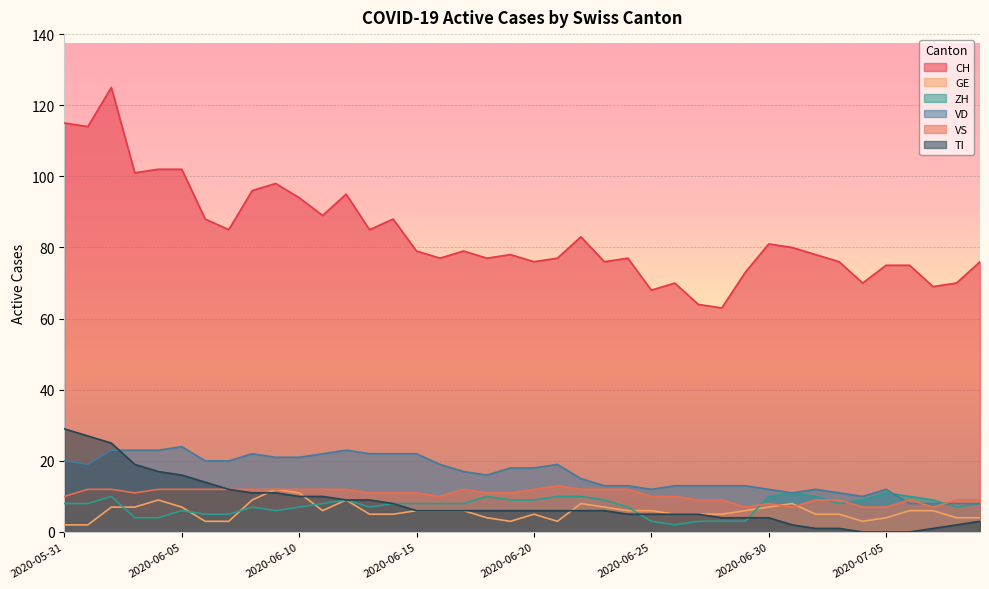

Between 2020-06-05 and 2020-07-05, which series saw the biggest shift?

CH